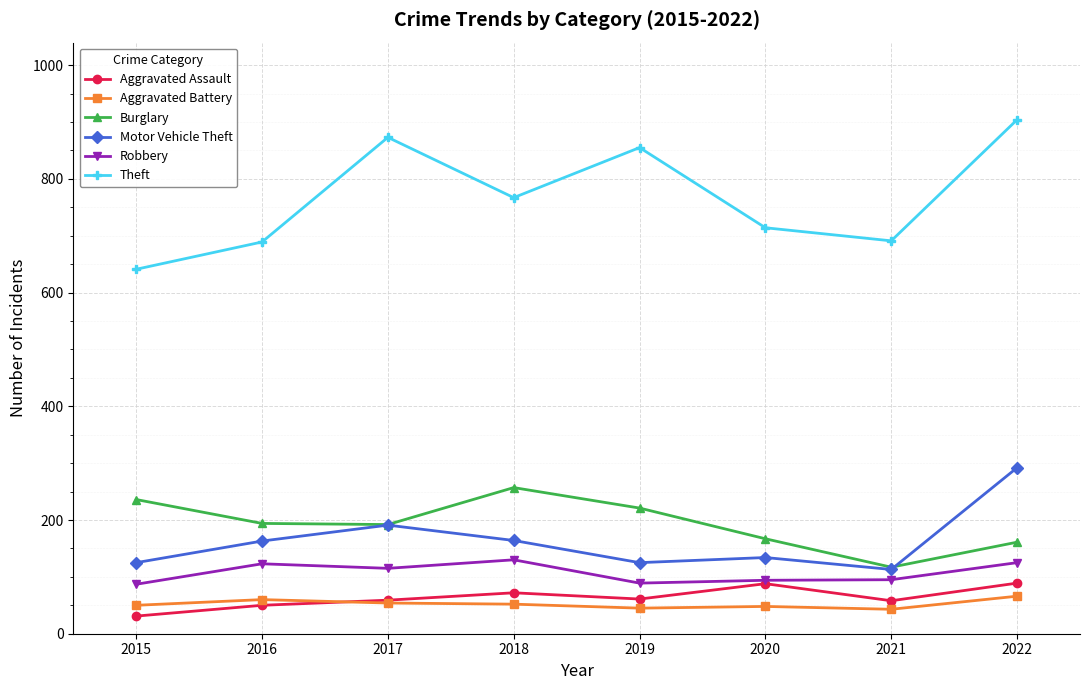

The value of Robbery at 2015 is 87. True or false?

True